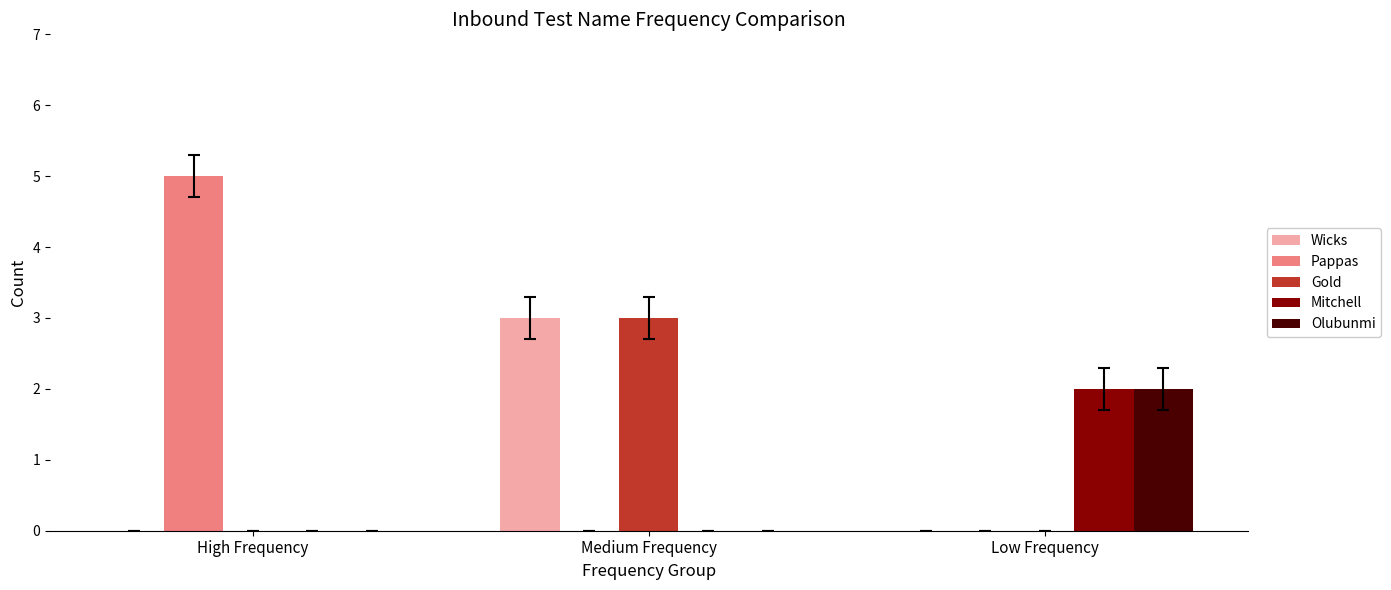

Which category has the highest value in the Pappas series?

High Frequency